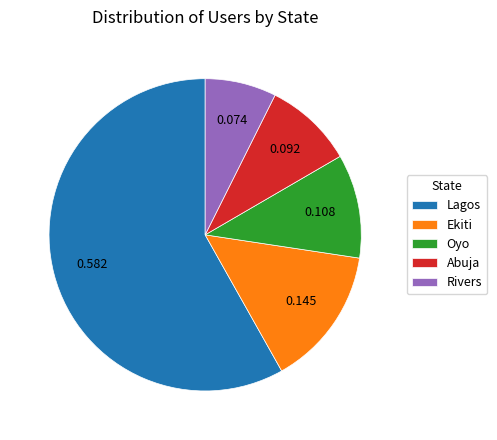

Does Abuja represent more than half of the total?

No